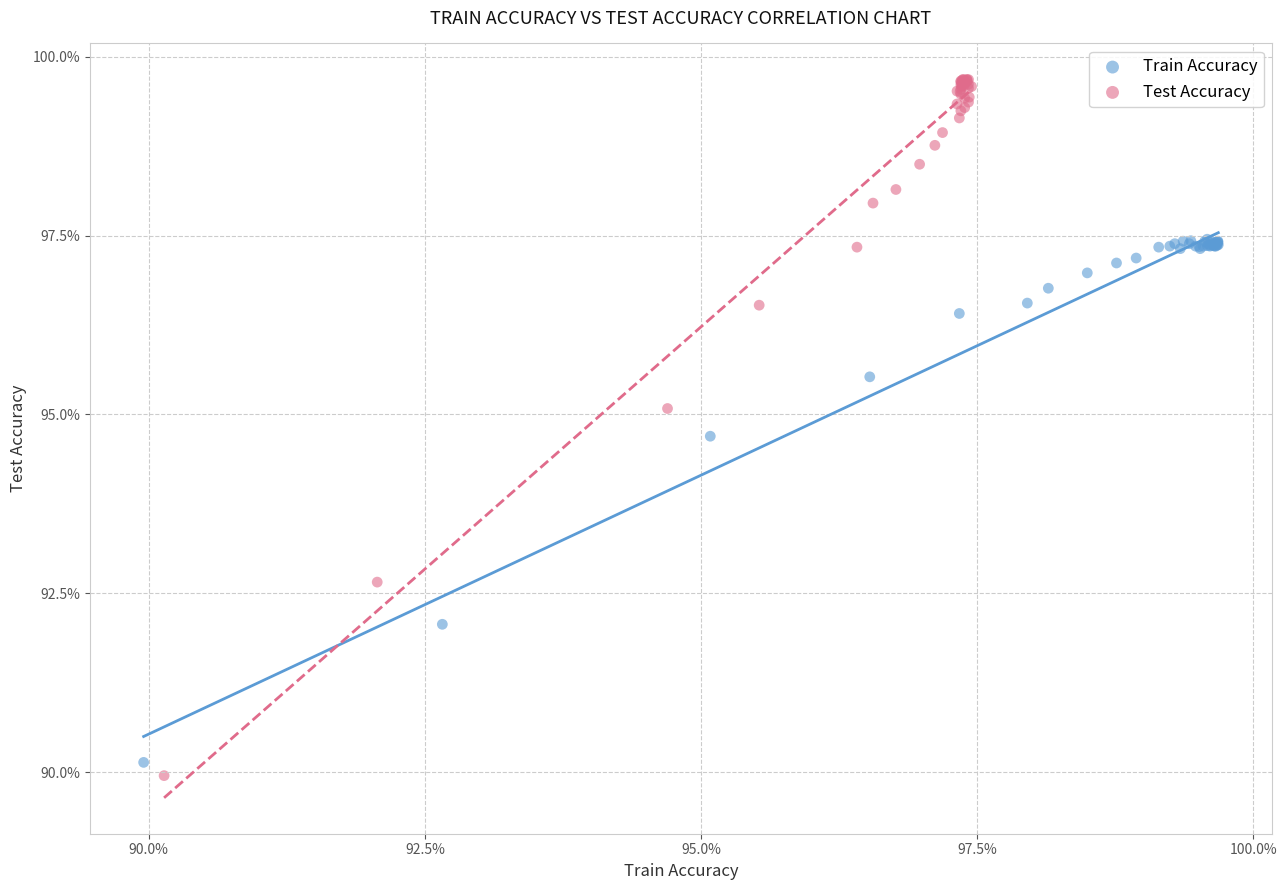

Which series reaches the minimum Y coordinate?

Test Accuracy